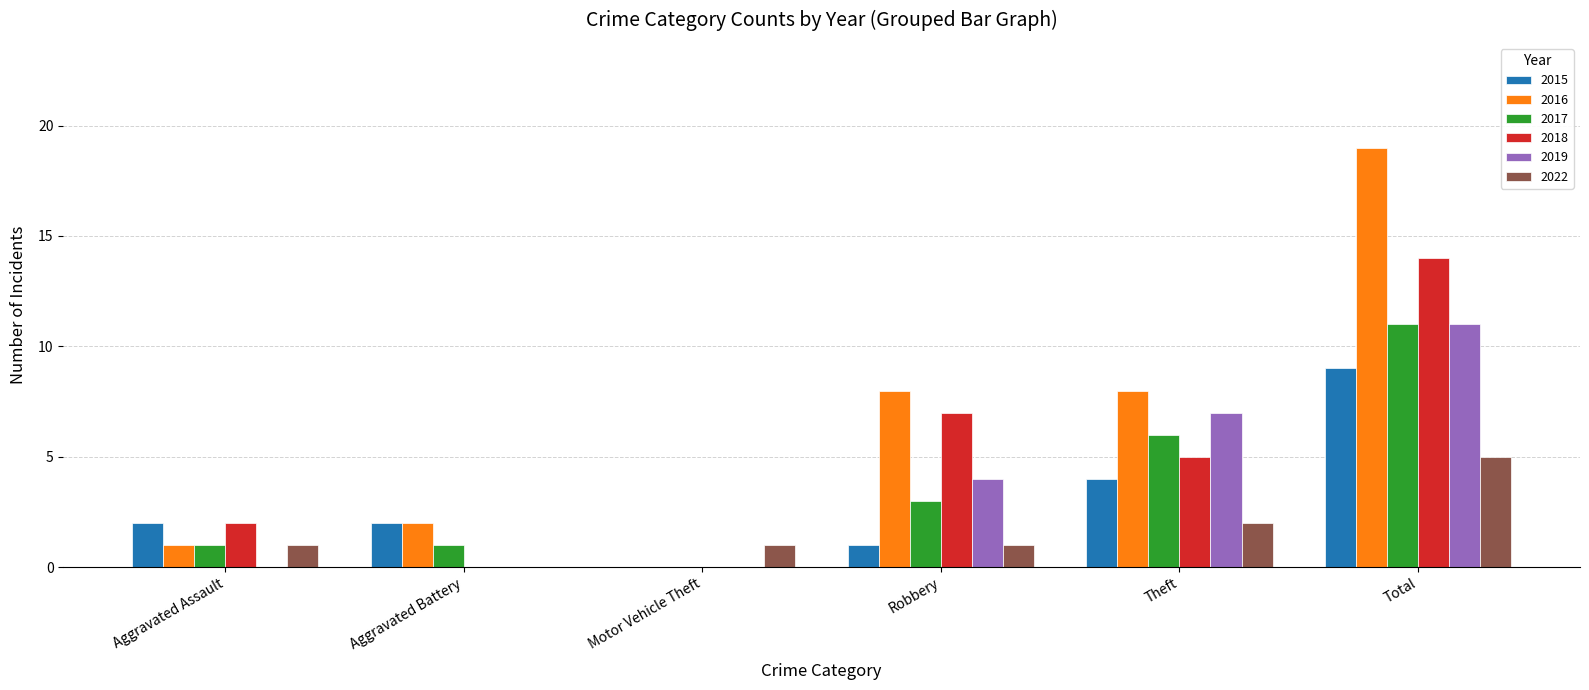

What is the difference between the 2016 values at Theft and Aggravated Assault?

7